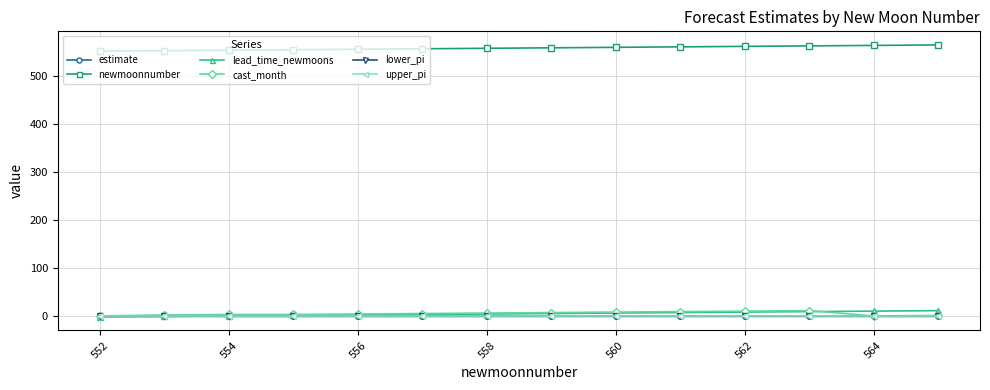

Is this an area chart (filled region under the line)?

No